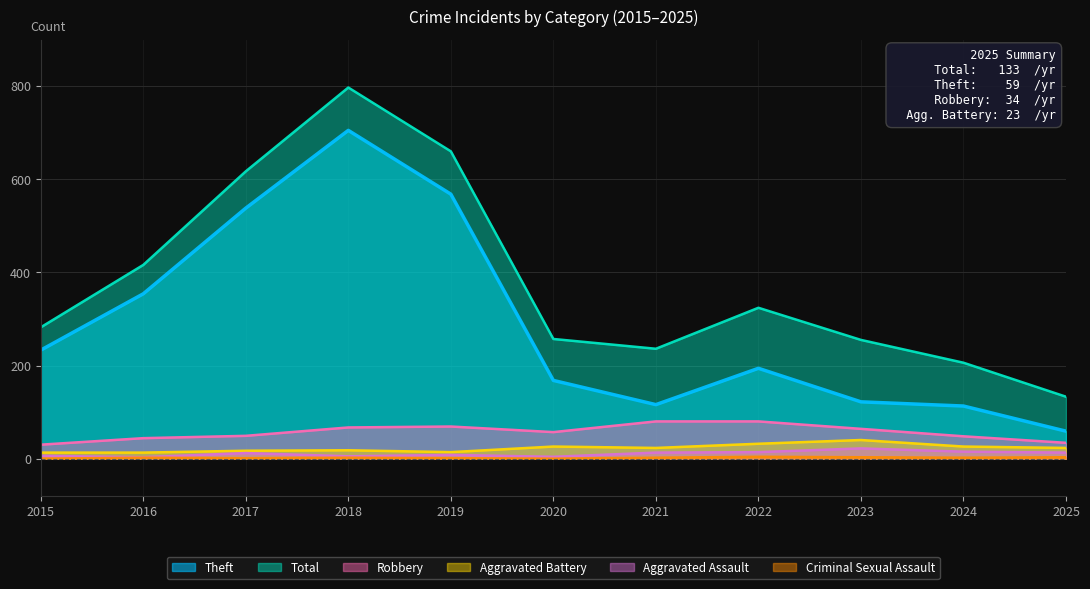

Does the chart display data point markers on the line(s)?

No